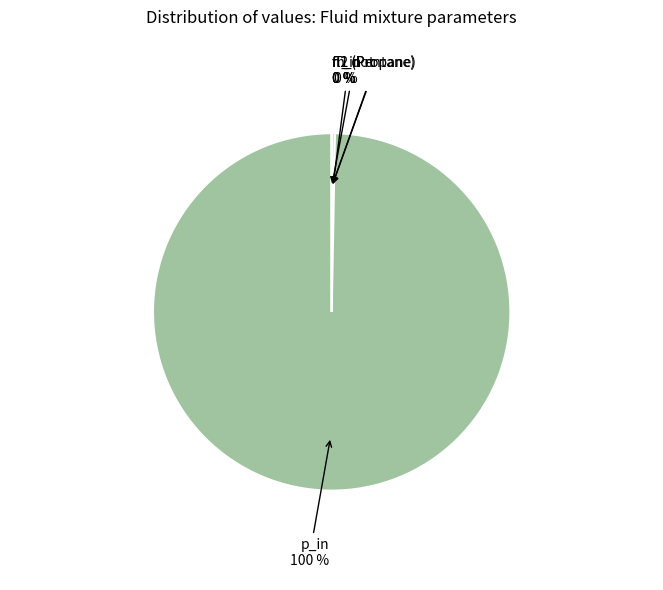

Is there any slice that represents more than half of the pie?

Yes